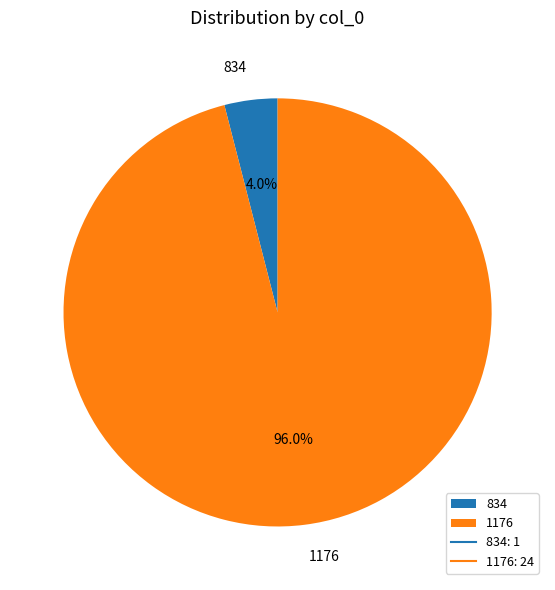

Approximately how many times larger is the value at 1176 compared to 834?

24.0